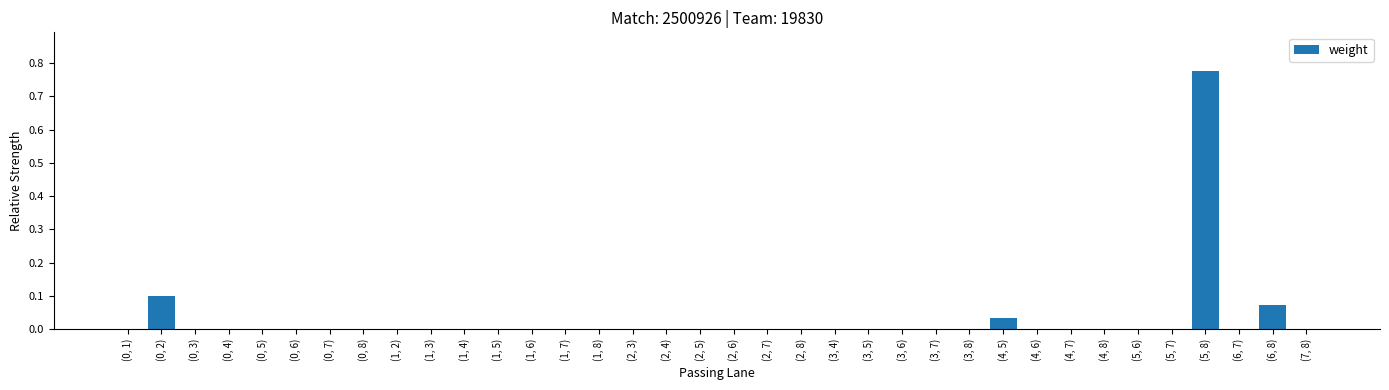

The value at (5, 6) is -0.5. True or false?

False